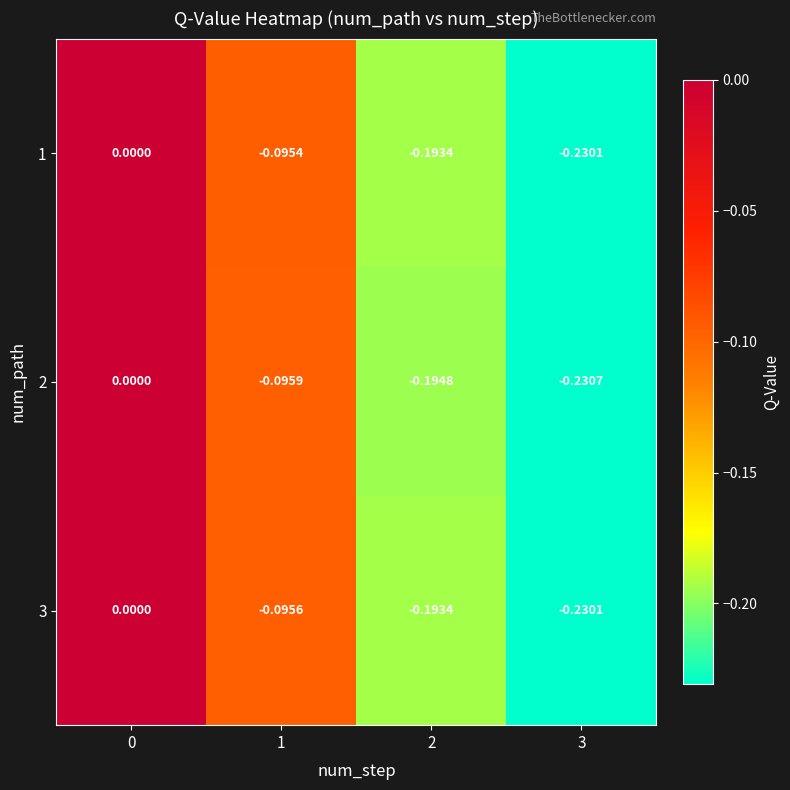

Is the value of 2 at 1 greater than the value of 1 at 2?

Yes